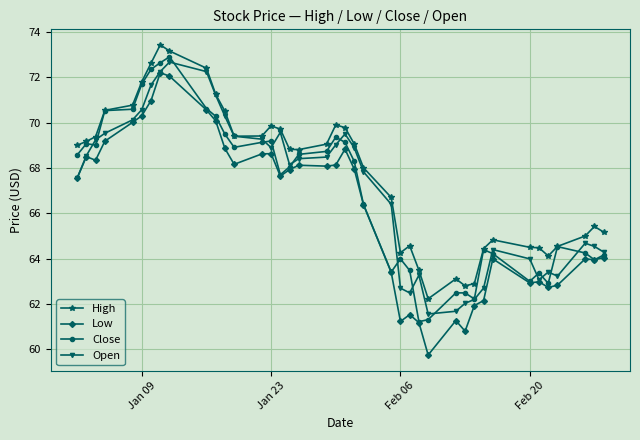

True or false: High and Low intersect in this chart.

False